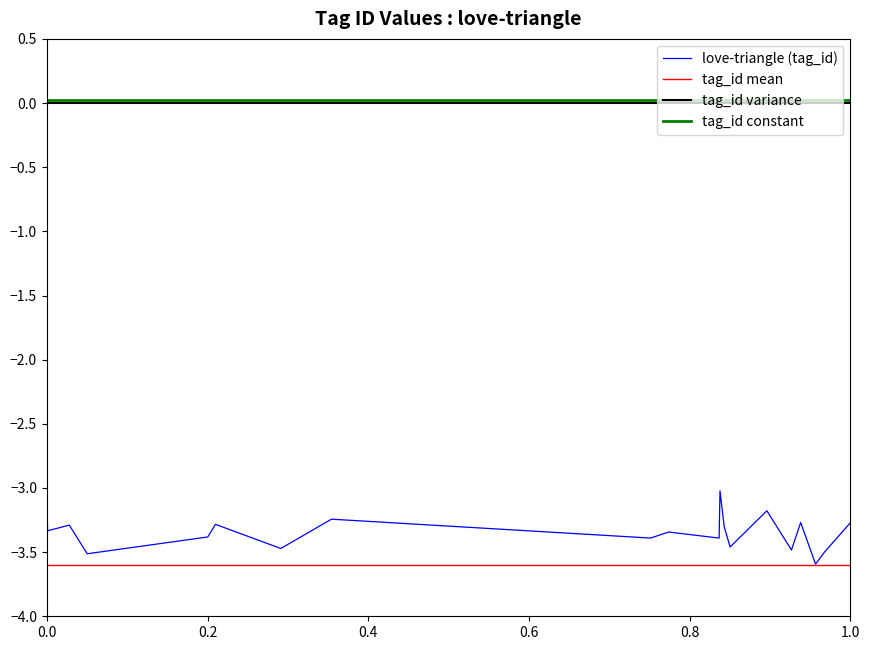

Which series has the largest range (max minus min)?

love-triangle (tag_id)